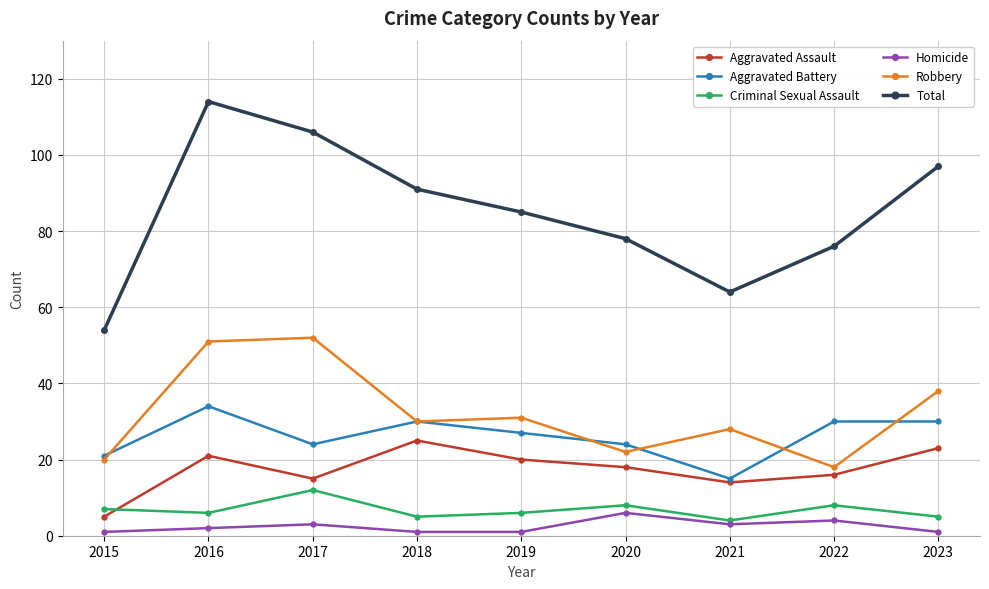

True or false: Aggravated Assault has more than 2 points higher than both neighbors.

False